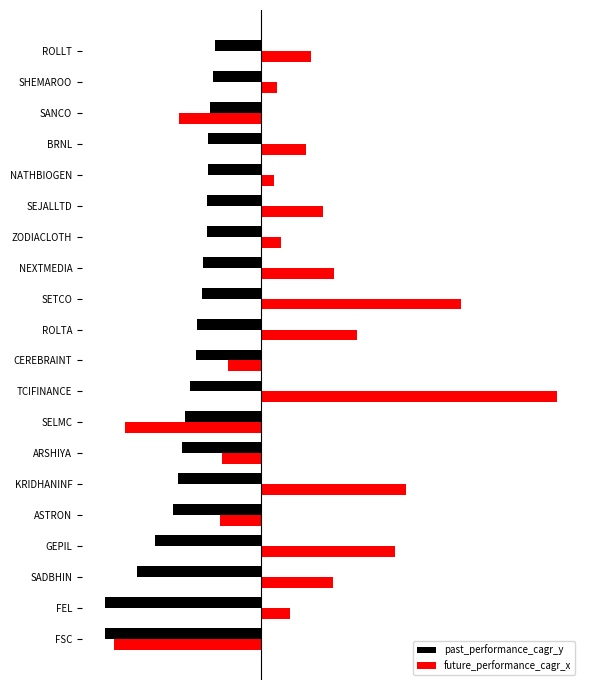

Which series has the largest total across all categories?

future_performance_cagr_x